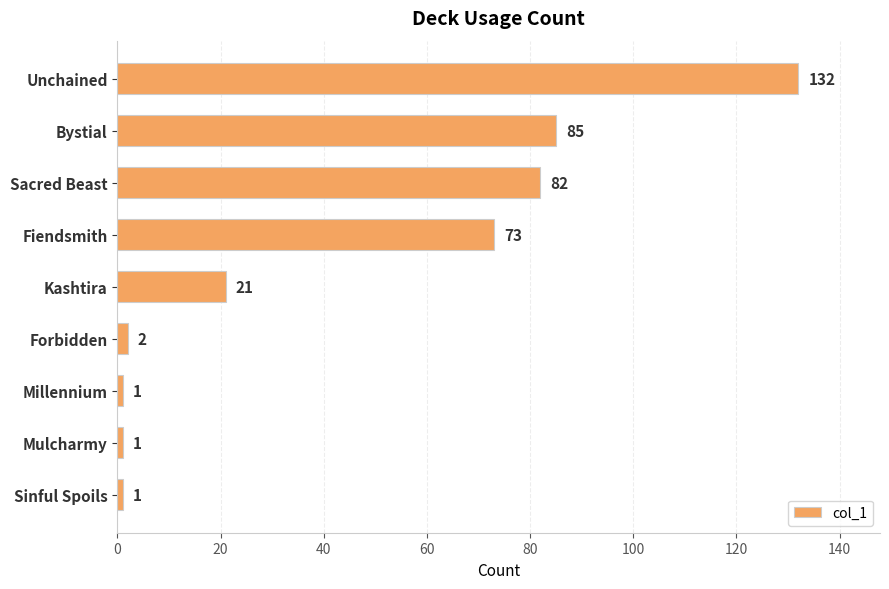

Where is the data nearest to the value 66?

Fiendsmith